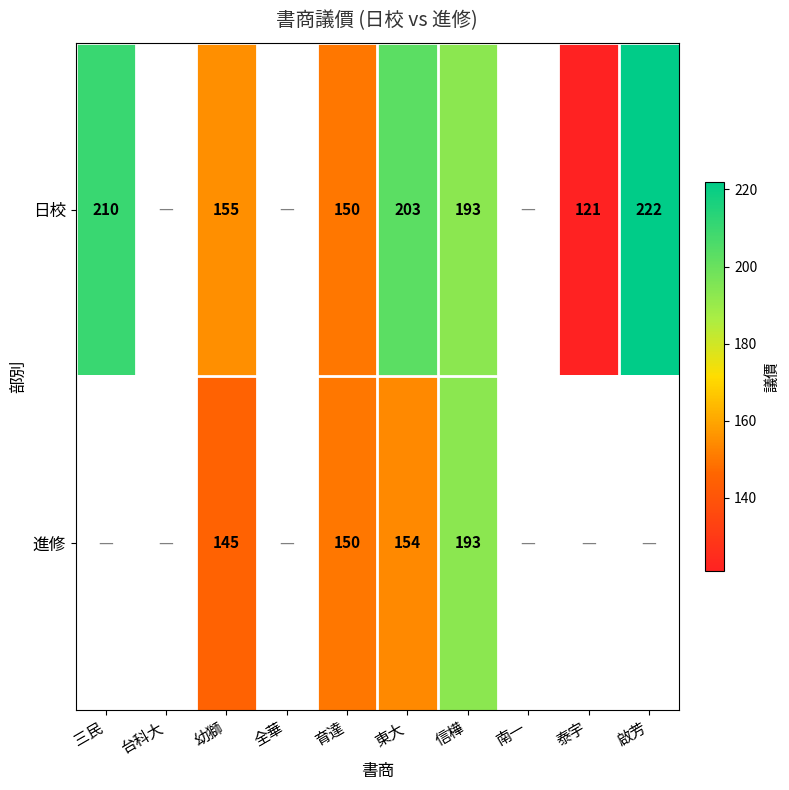

The 進修 series shows 267 at 東大. True or false?

False